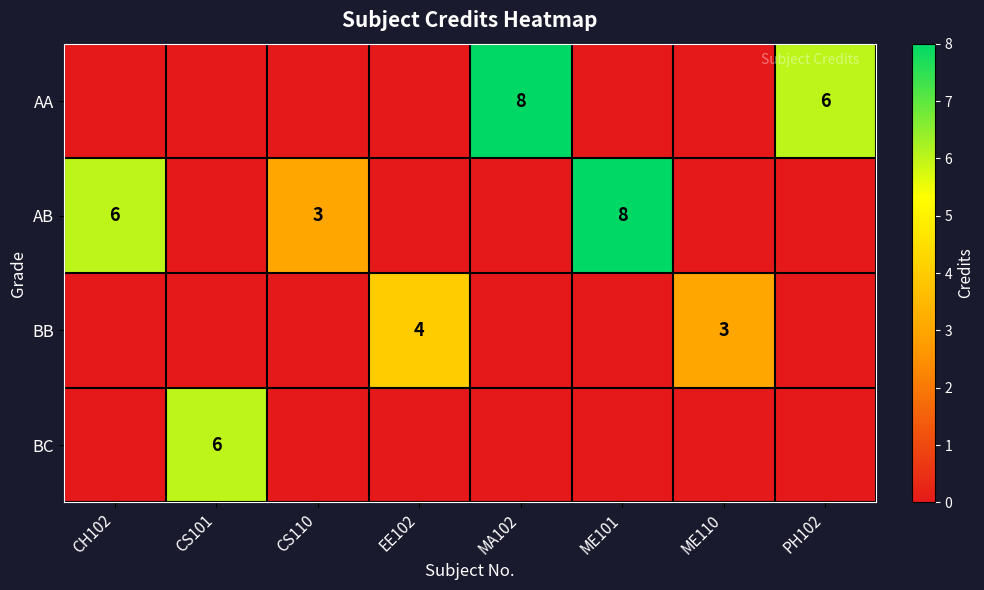

Is the value of AB at CH102 greater than the value of AA at EE102?

Yes